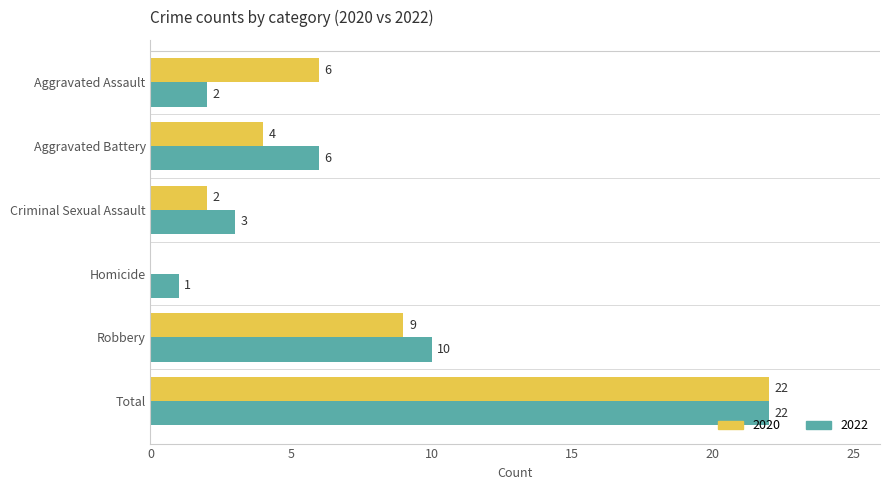

How many distinct data groups are displayed?

2